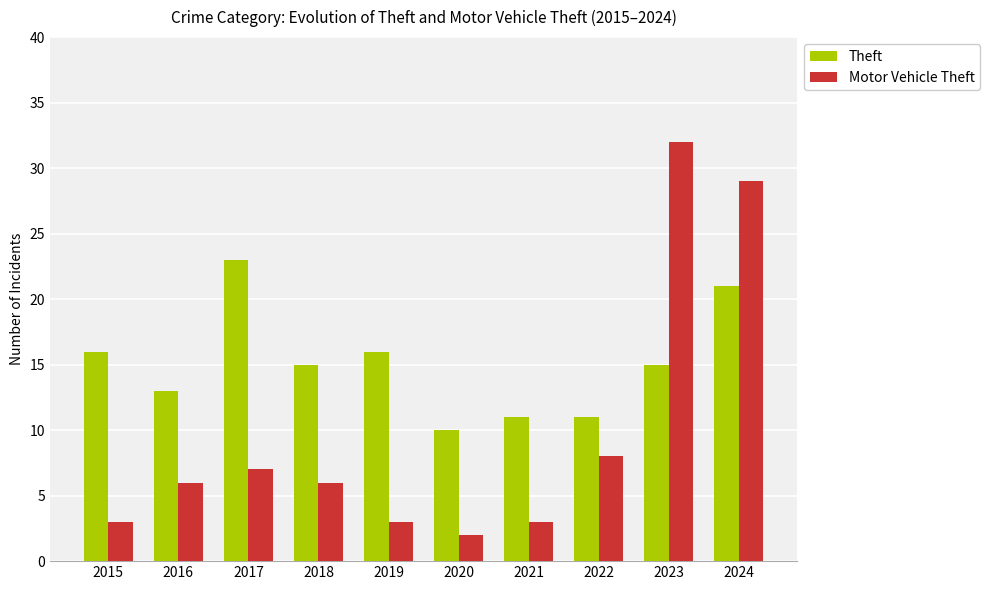

What is the maximum value for Motor Vehicle Theft?

32